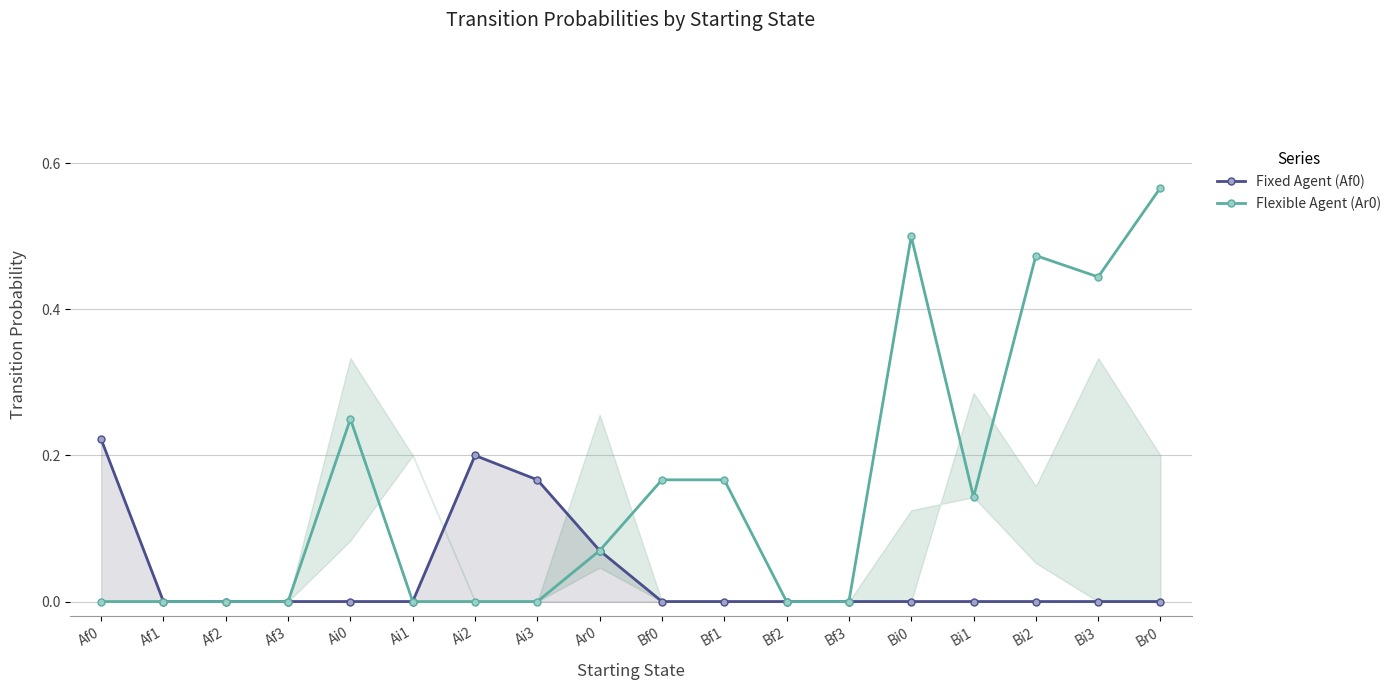

Reading left to right, extract all data points from this chart.

Fixed Agent (Af0): 0.2	0.0	0.0	0.0	0.0	0.0	0.2	0.2	0.1	0.0	0.0	0.0	0.0	0.0	0.0	0.0	0.0	0.0
Flexible Agent (Ar0): 0.0	0.0	0.0	0.0	0.2	0.0	0.0	0.0	0.1	0.2	0.2	0.0	0.0	0.5	0.1	0.5	0.4	0.6